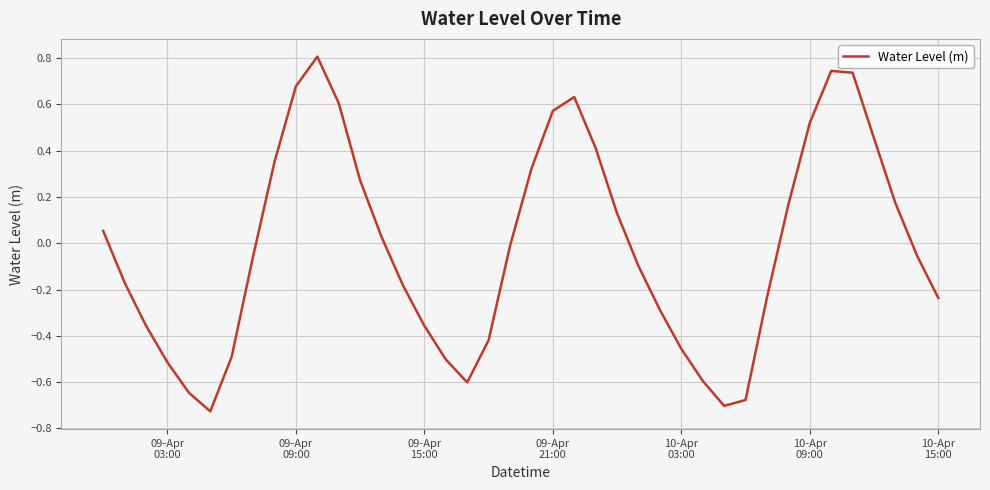

What is the maximum value shown in the chart?

0.8